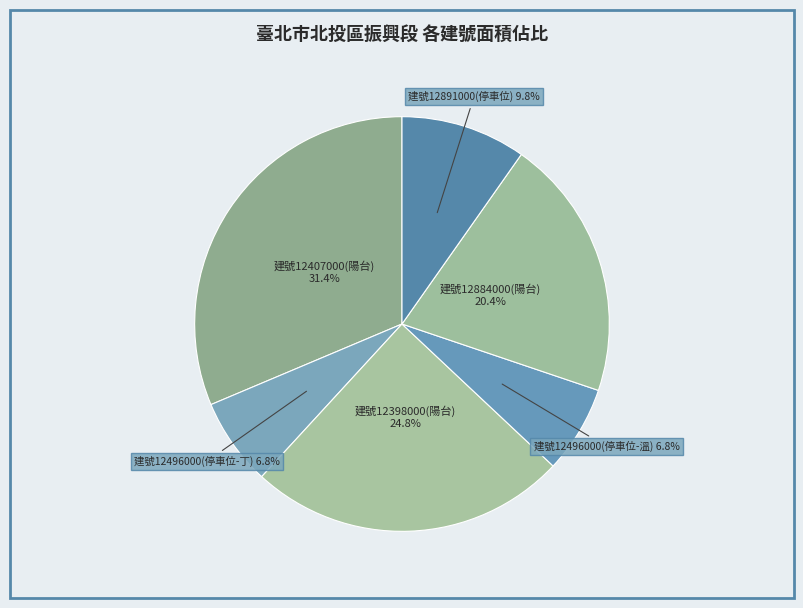

Does any single category account for the majority?

No